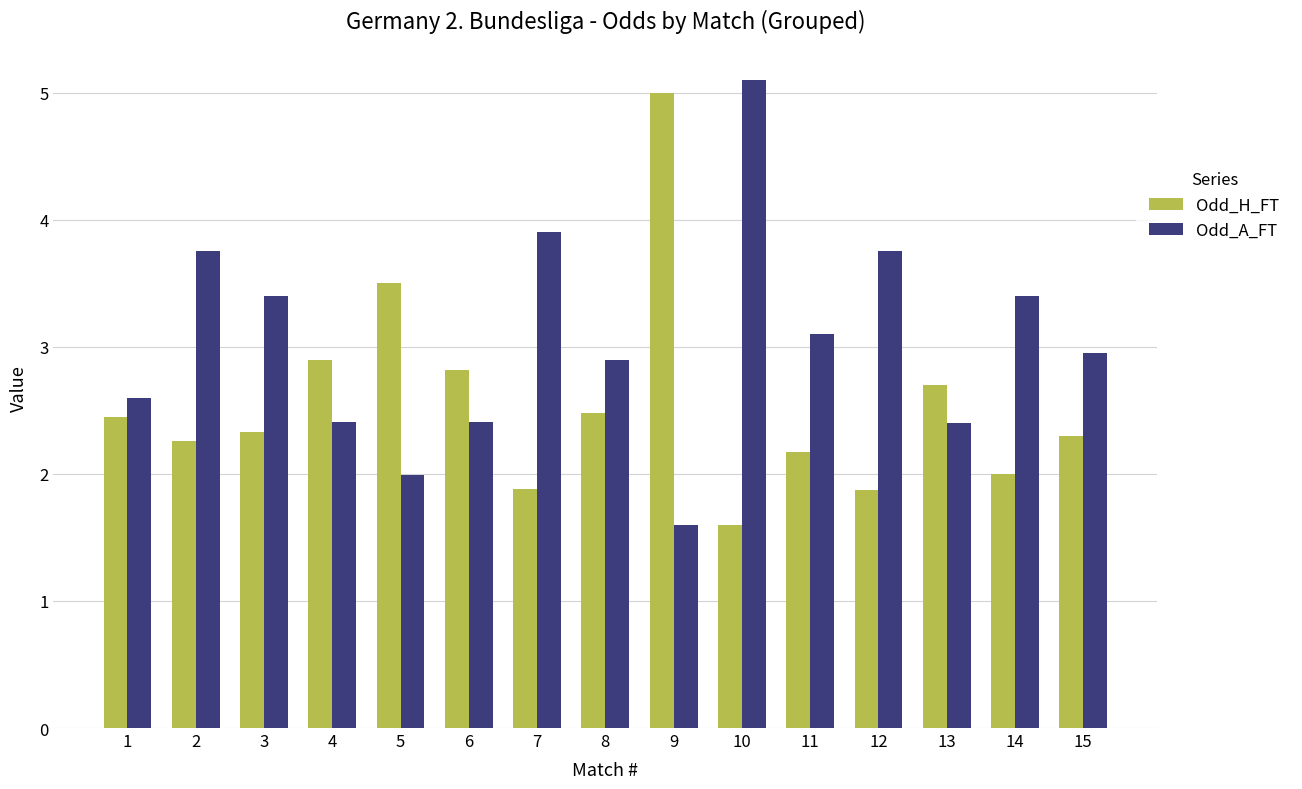

List the series in order of their overall mean, highest first.

Odd_A_FT, Odd_H_FT